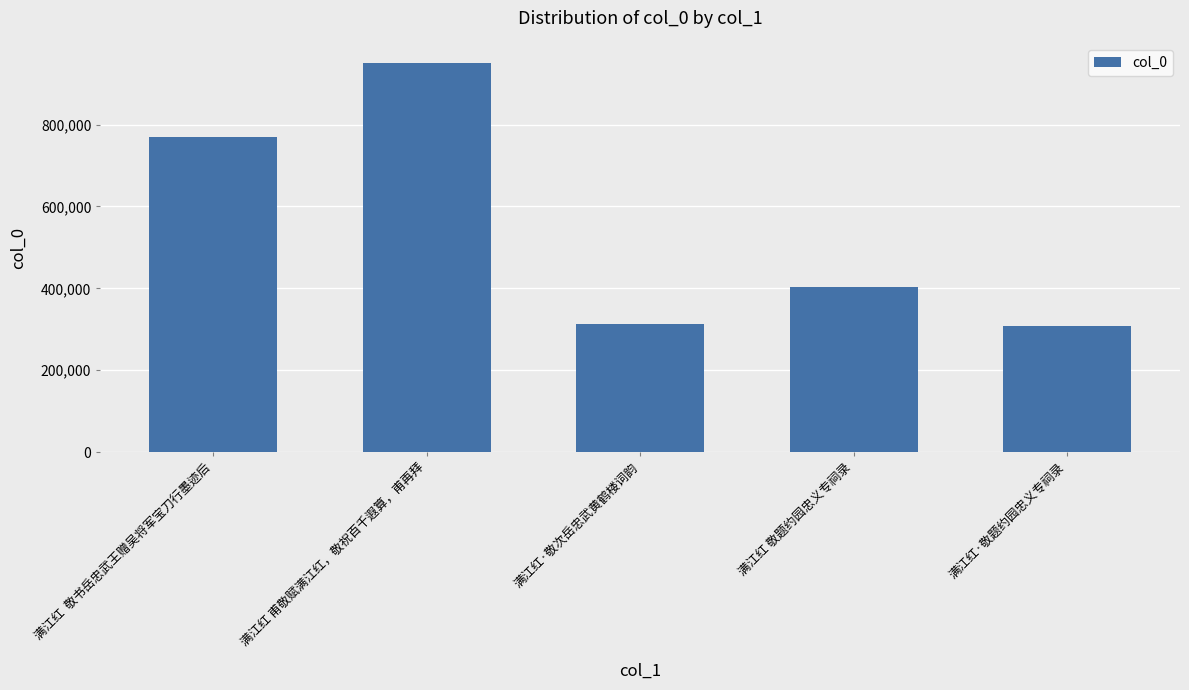

The chart shows a value of 166821 at 满江红 敬题约园忠义专祠录. True or false?

False